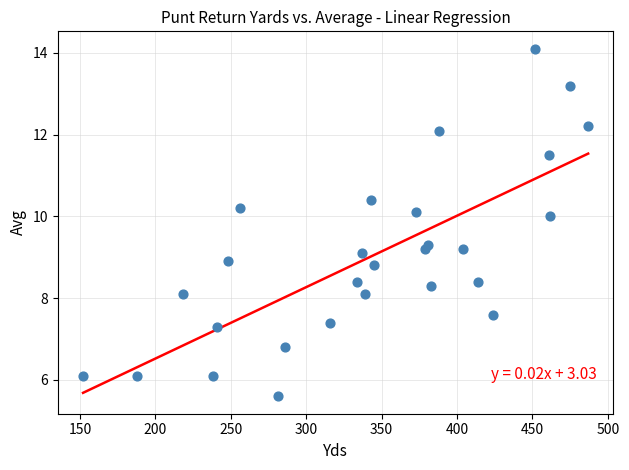

What is the range of X values (max minus min)?

335.0